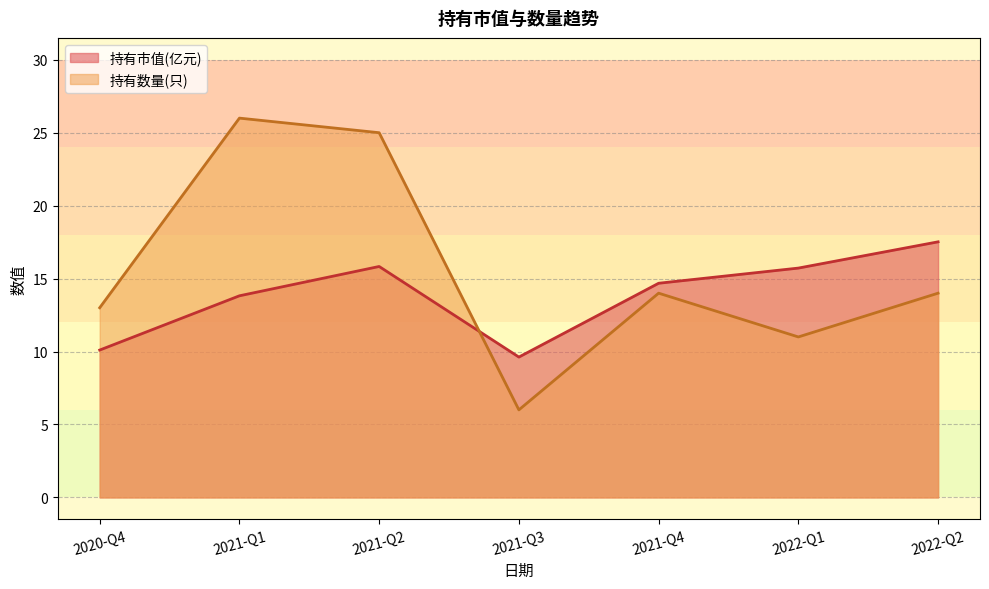

What position from the left is 2021-Q3?

4